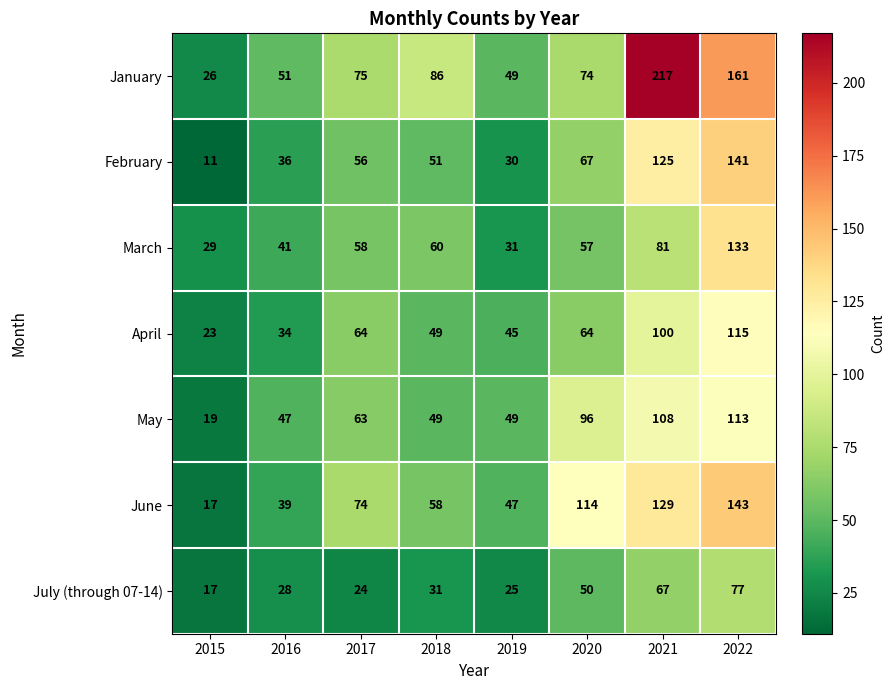

What is the lowest value of the June series?

17